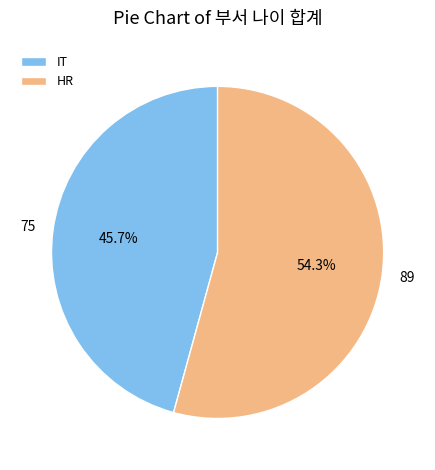

Is there a majority slice in this chart?

Yes